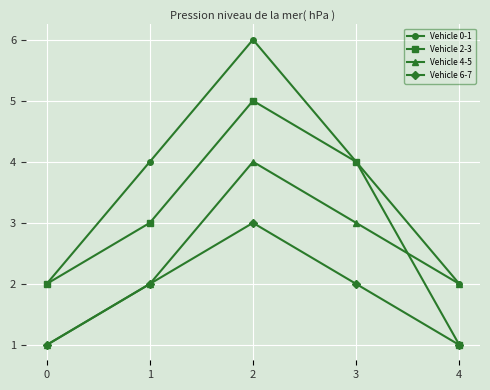

Which series has the largest total across all categories?

Vehicle 0-1